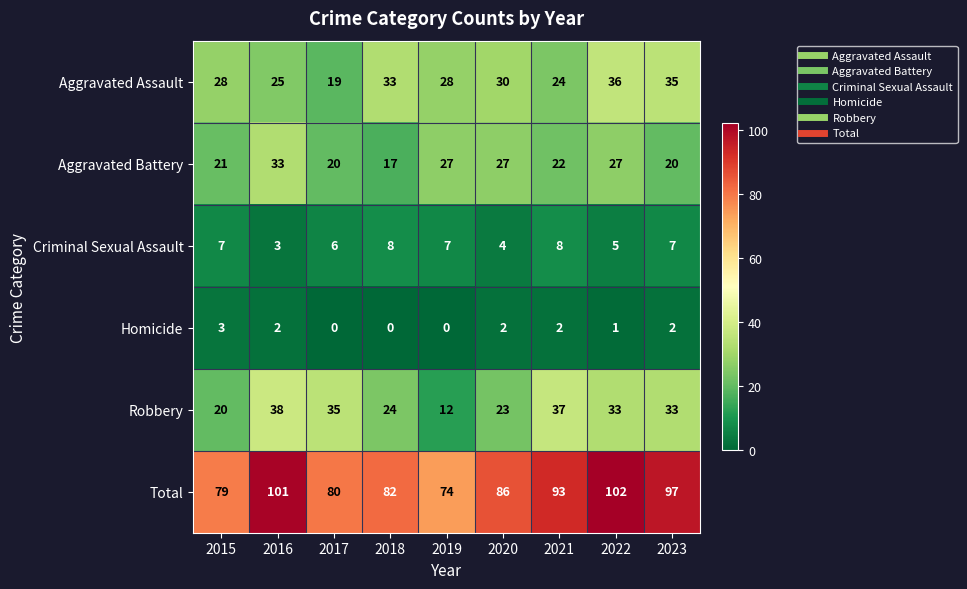

Count the number of data series in this chart.

6